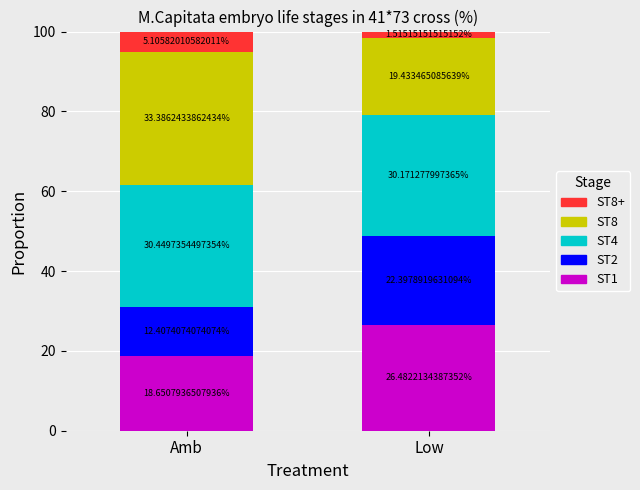

Which category has the lowest value in the ST1 series?

Amb